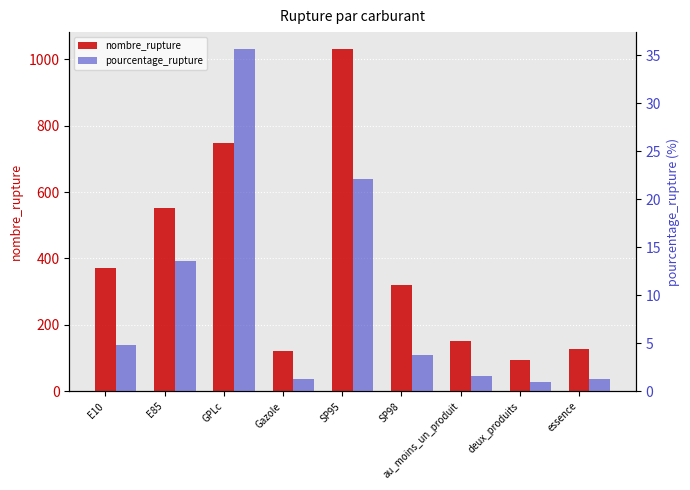

What is the difference between the second highest and second lowest values in the pourcentage_rupture series?

20.9